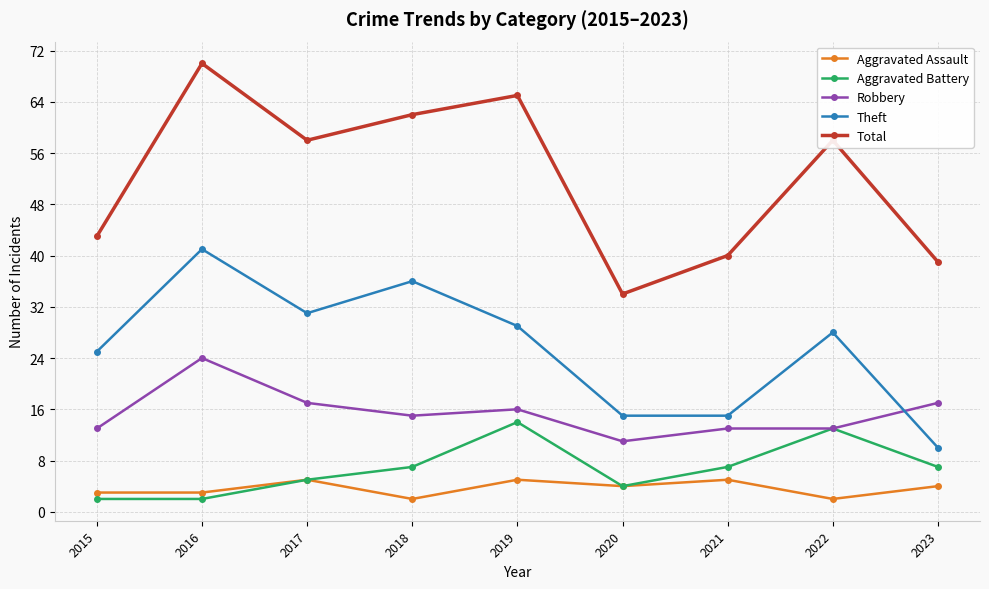

What is the sum of the Aggravated Assault values at 2016 and 2023?

7